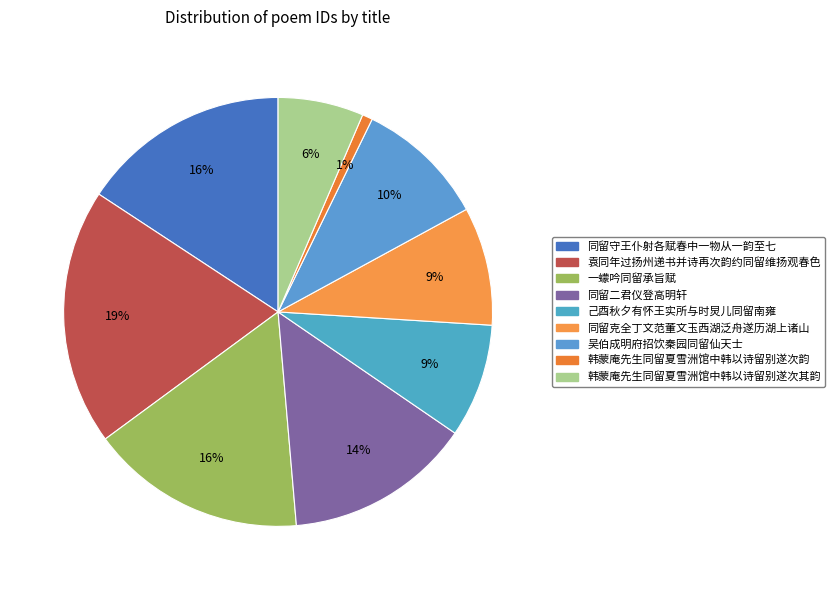

How many slices are in this pie chart?

9